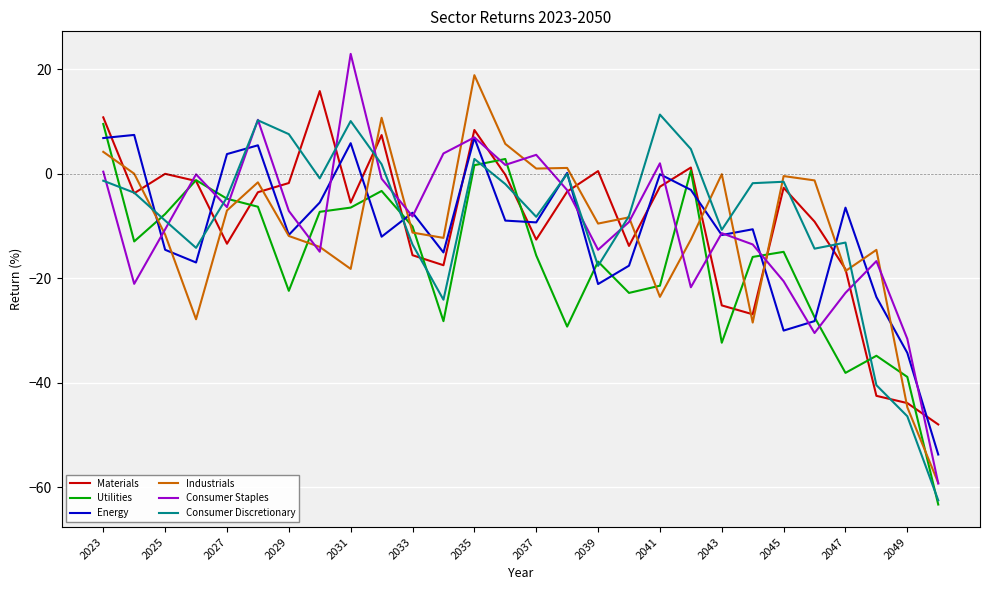

What is the smallest value displayed?

-63.3